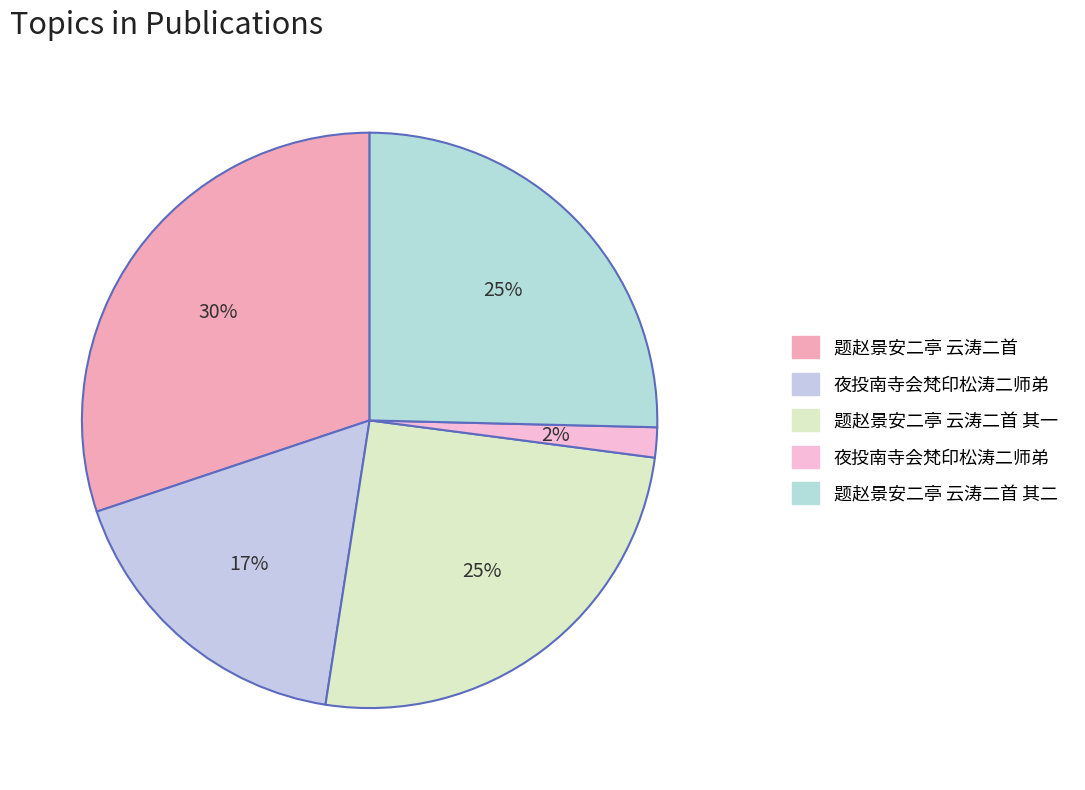

How many segments does this pie chart have?

5